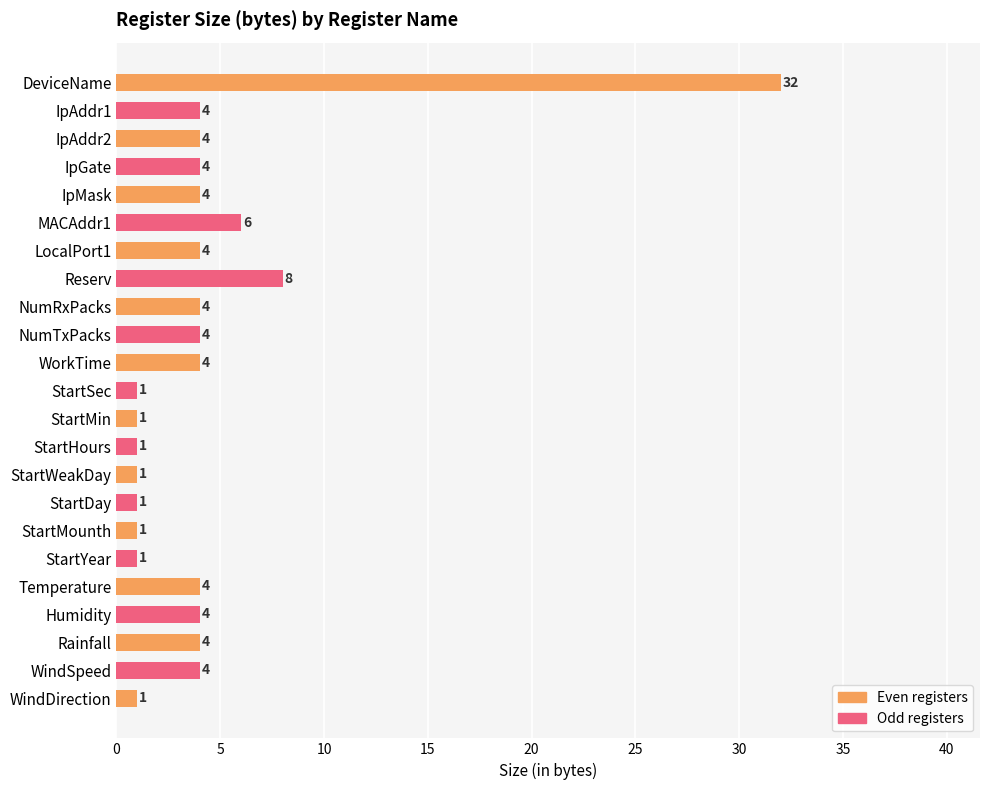

What is the label of the 9th bar from the top?

NumRxPacks